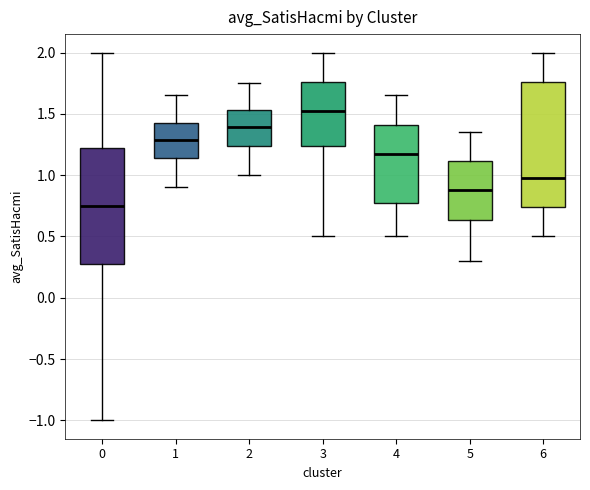

Comparing the boxes themselves (not the whiskers), which one is the tallest?

6